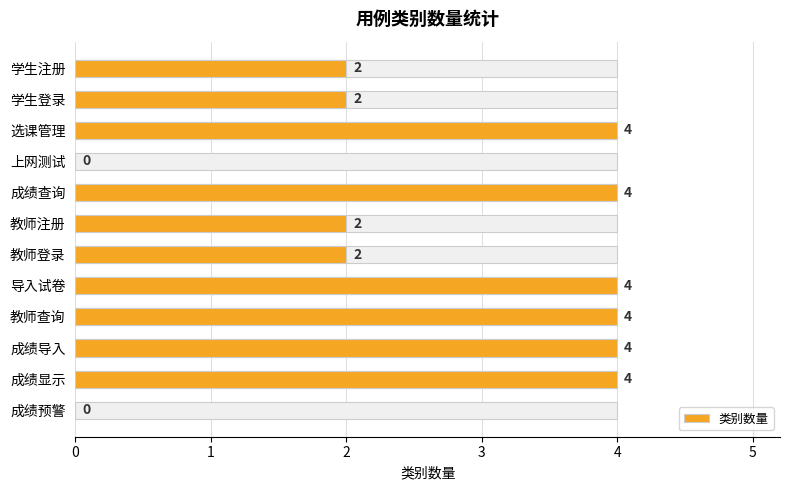

Are the bars grouped side by side (vs. stacked)?

No